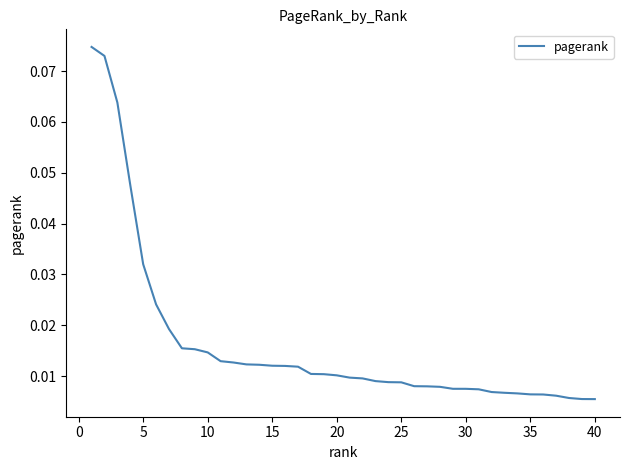

Does the chart display data point markers on the line(s)?

No